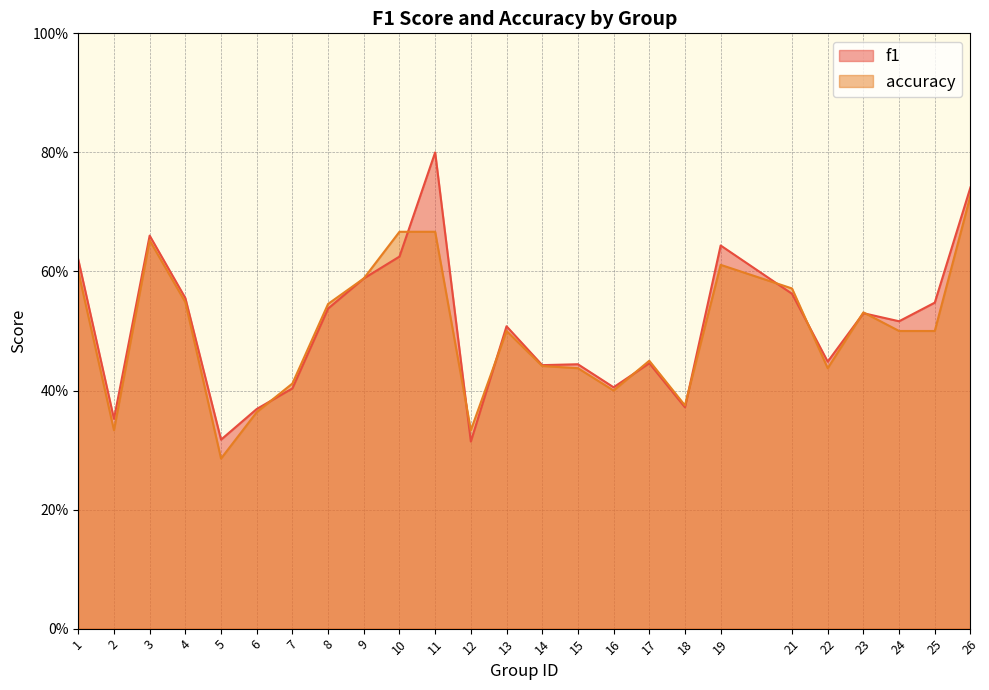

The f1 series shows 0.6 at 10. True or false?

True